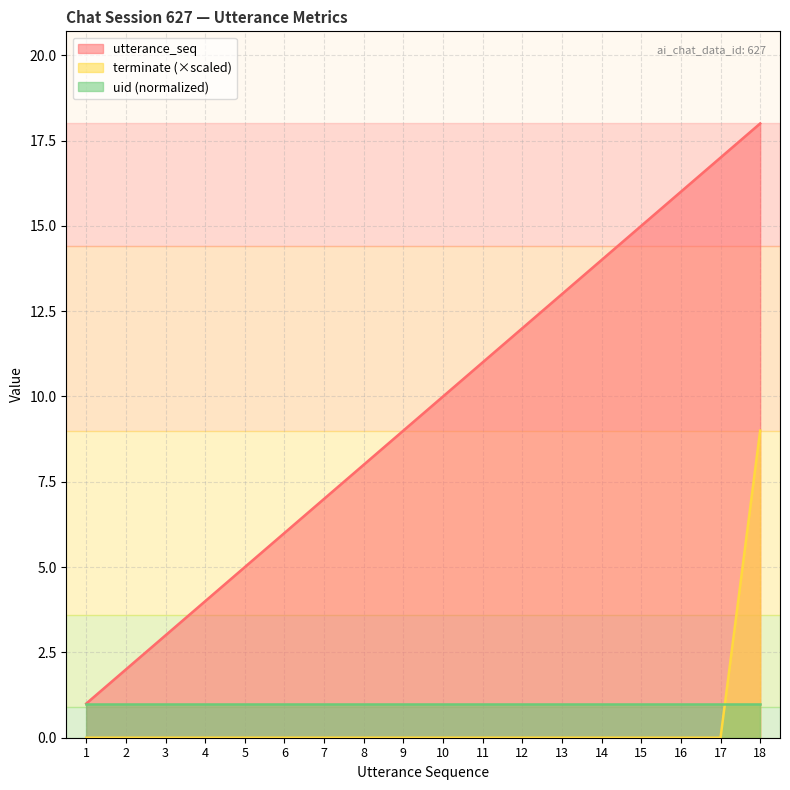

Which series has the largest total across all categories?

utterance_seq